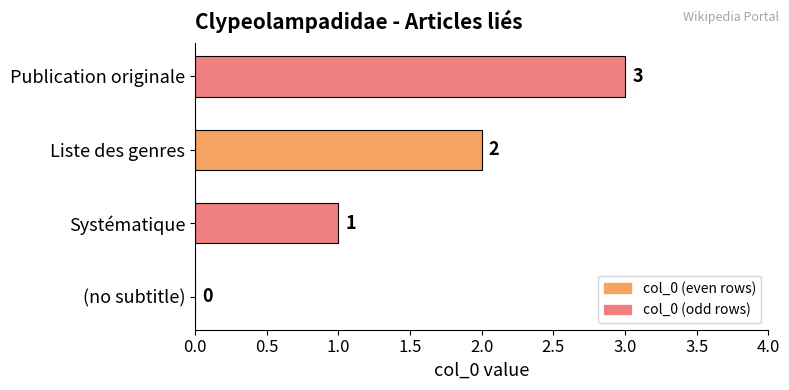

True or false: the data shows 5 at Publication originale.

False